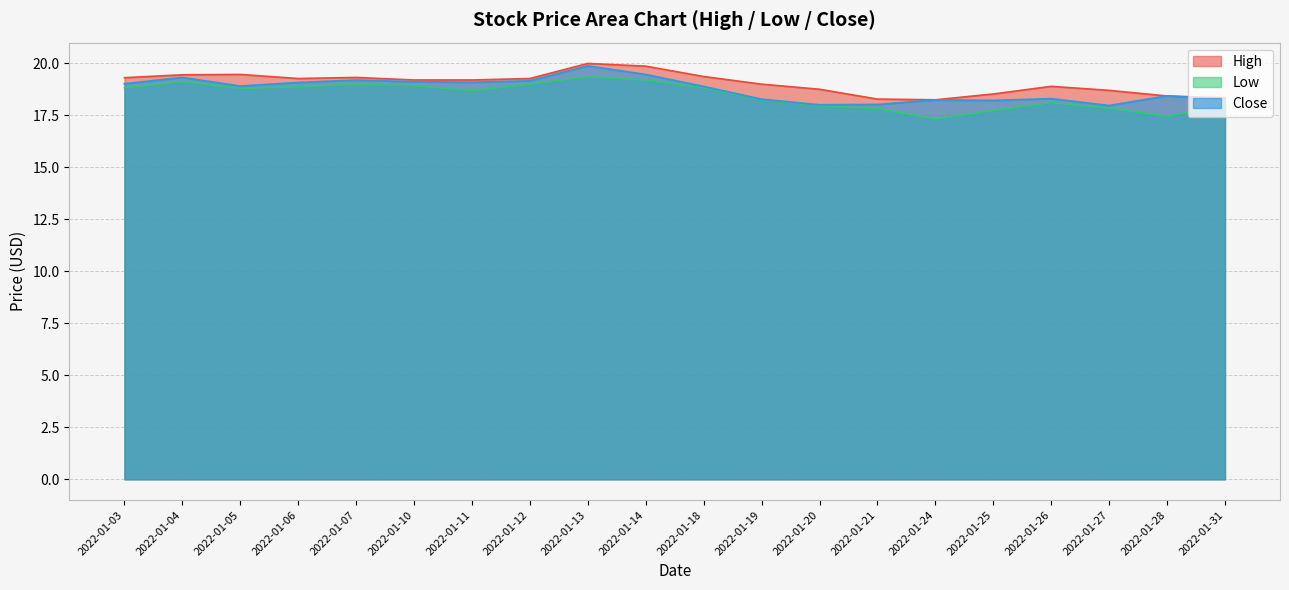

Which series changed the most between 2022-01-04 and 2022-01-13?

Close